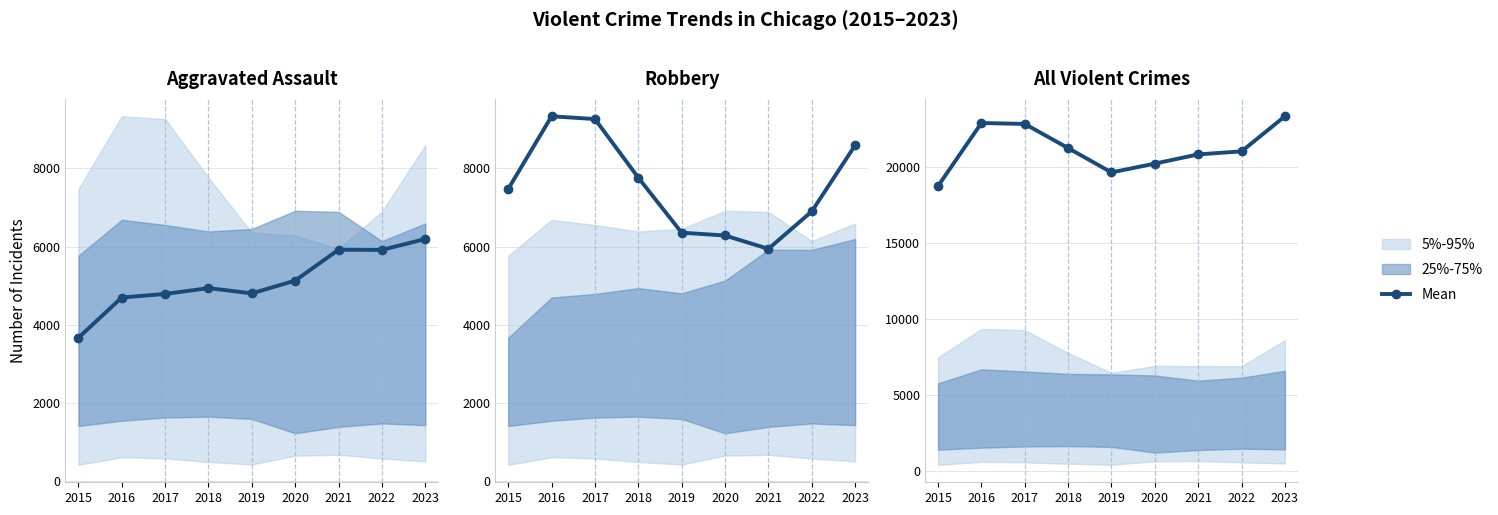

What is the change in value from 2017 to 2020?

-2604